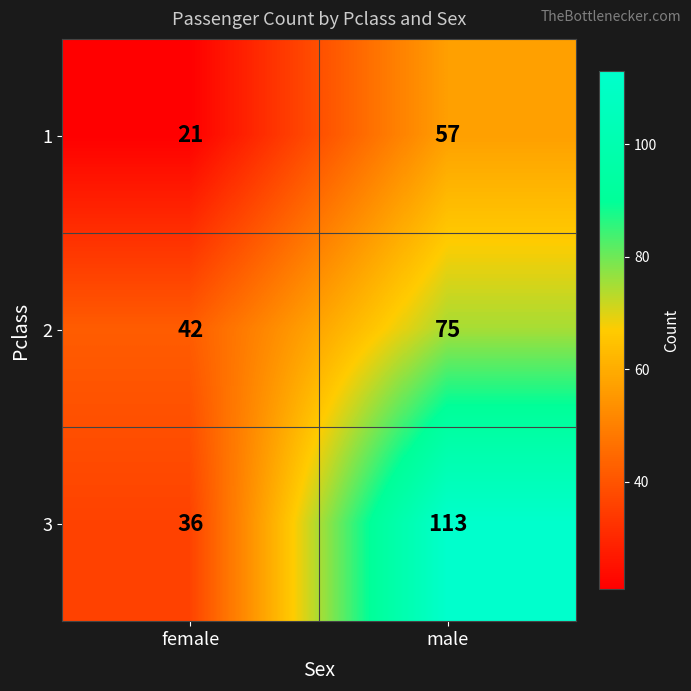

List the series in order of their overall mean, highest first.

3, 2, 1